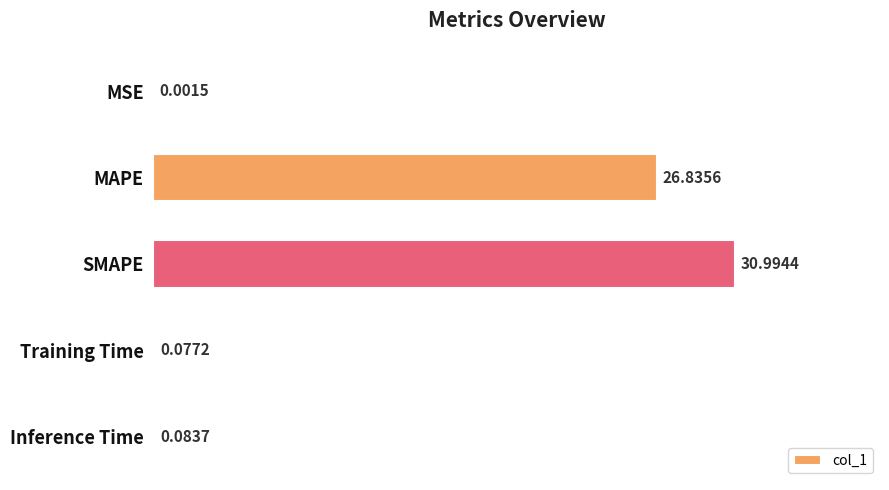

At which category does the chart reach its peak across all series?

SMAPE